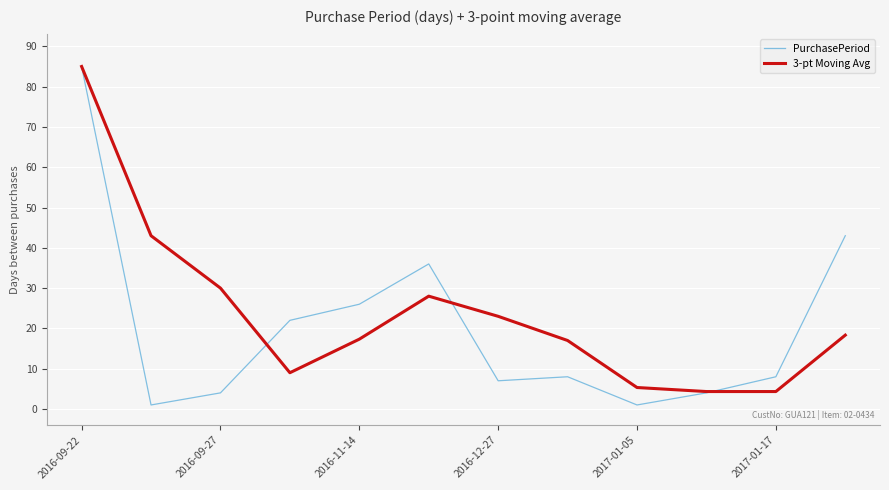

Which series has the largest range (max minus min)?

PurchasePeriod